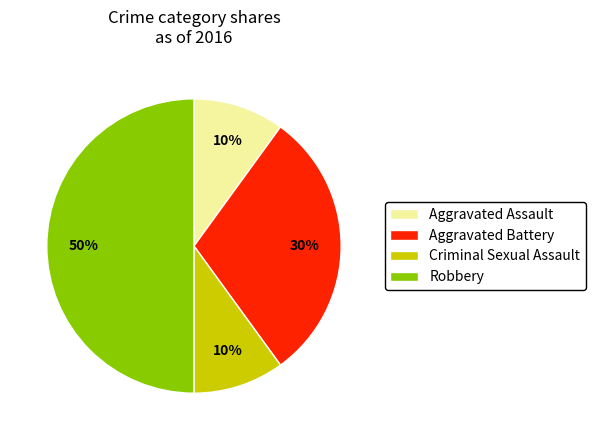

To the nearest percent, what is the average slice percentage?

25%